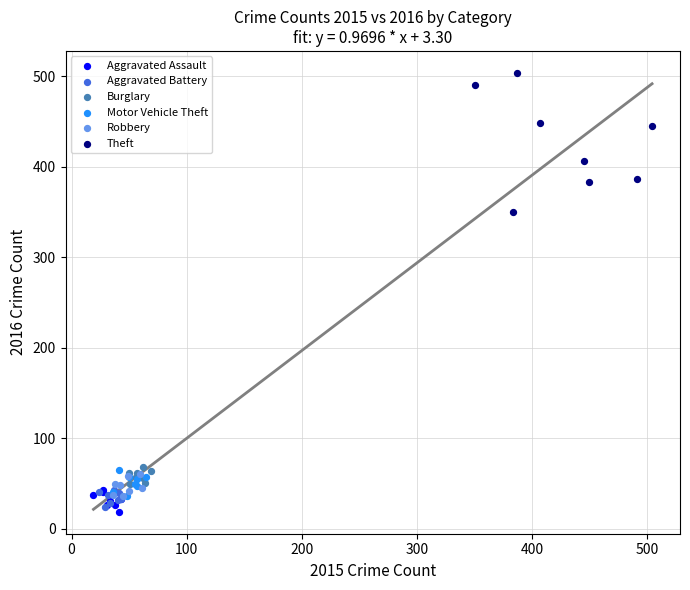

Which series reaches the minimum Y coordinate?

Aggravated Assault